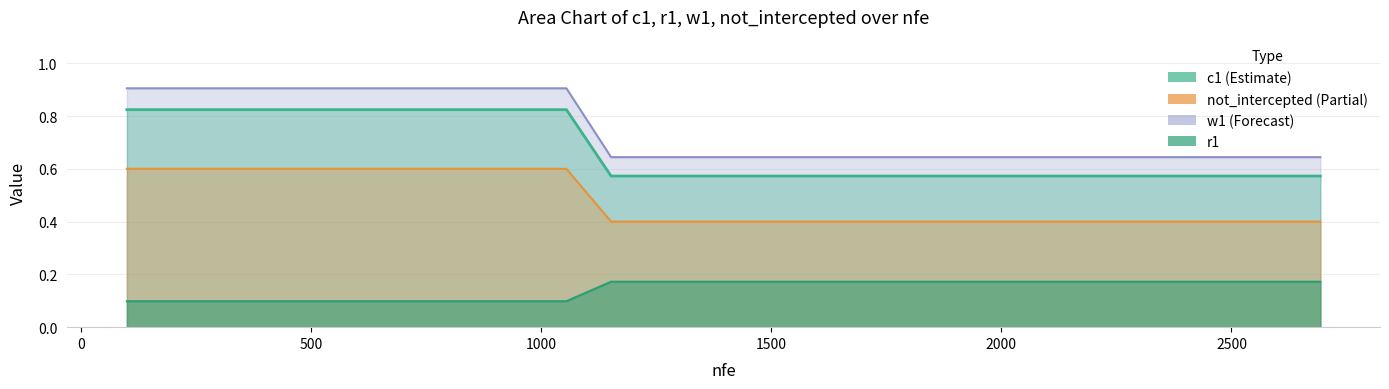

What is the total value across all series at 14?

1.8